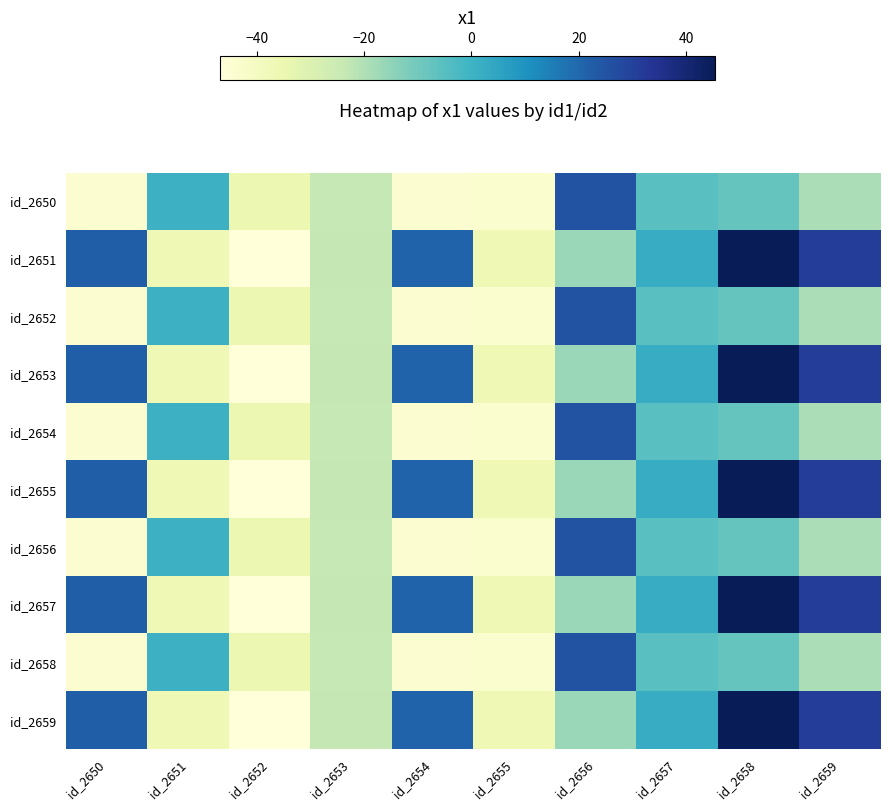

Which category has the lowest value across all series?

id_2652